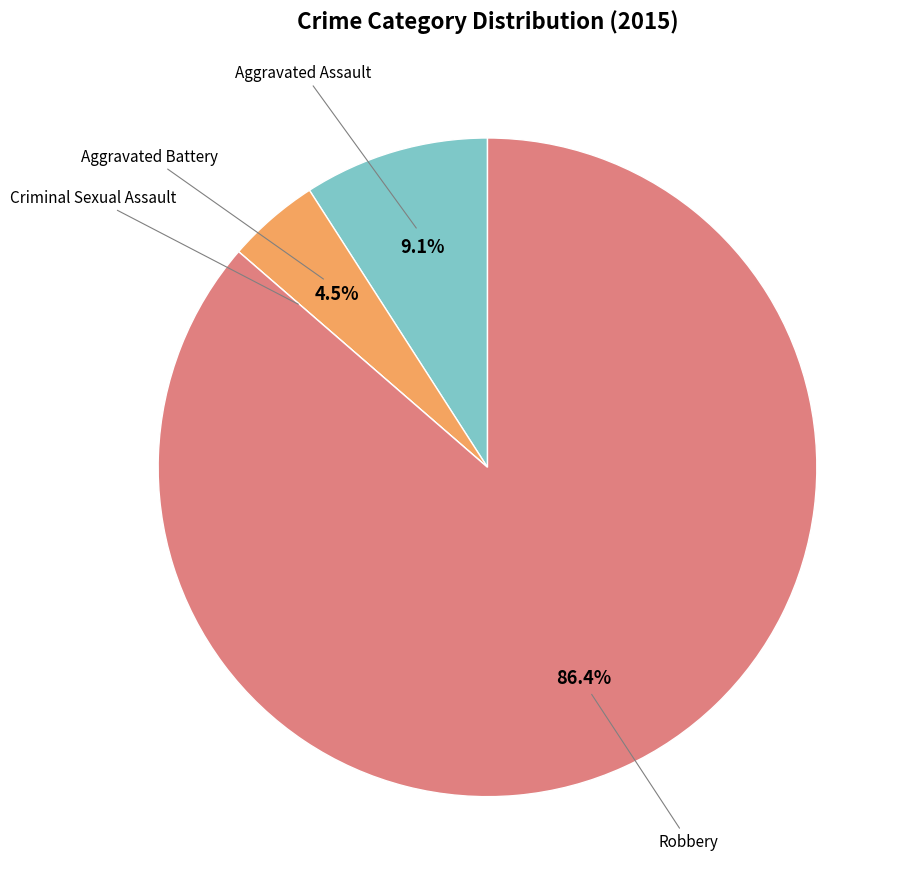

Is there any slice that represents more than half of the pie?

Yes